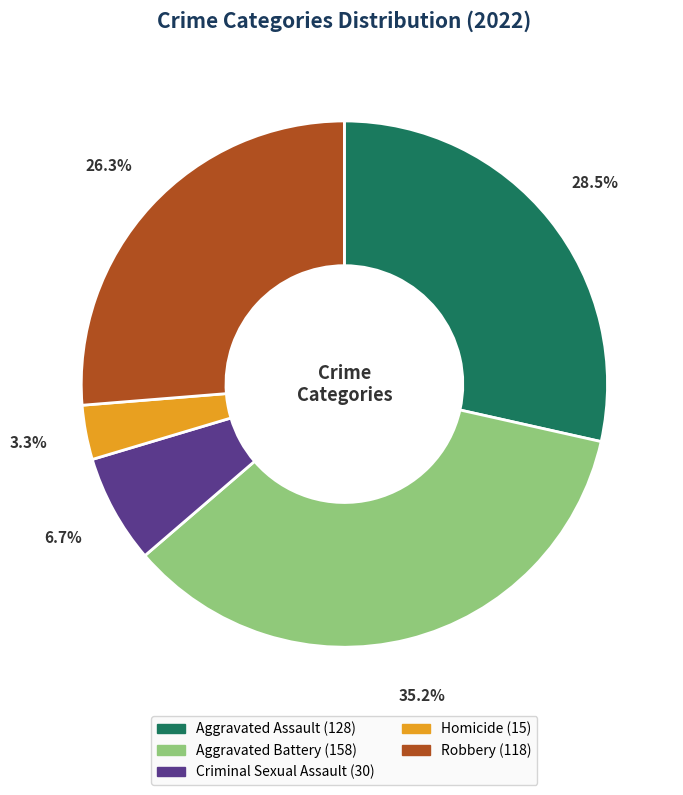

Does Robbery represent more than half of the total?

No